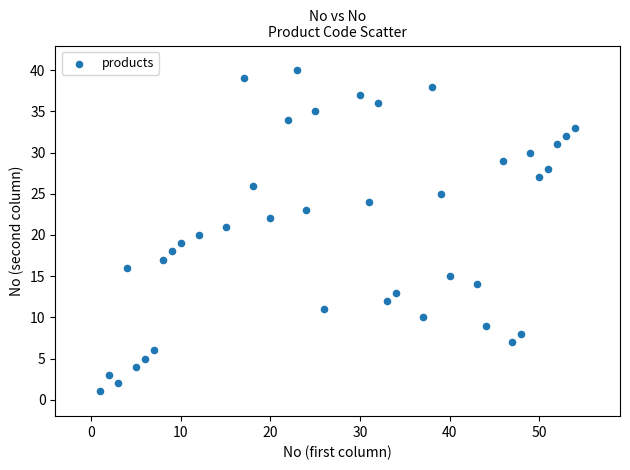

What is the range of Y values (max minus min)?

39